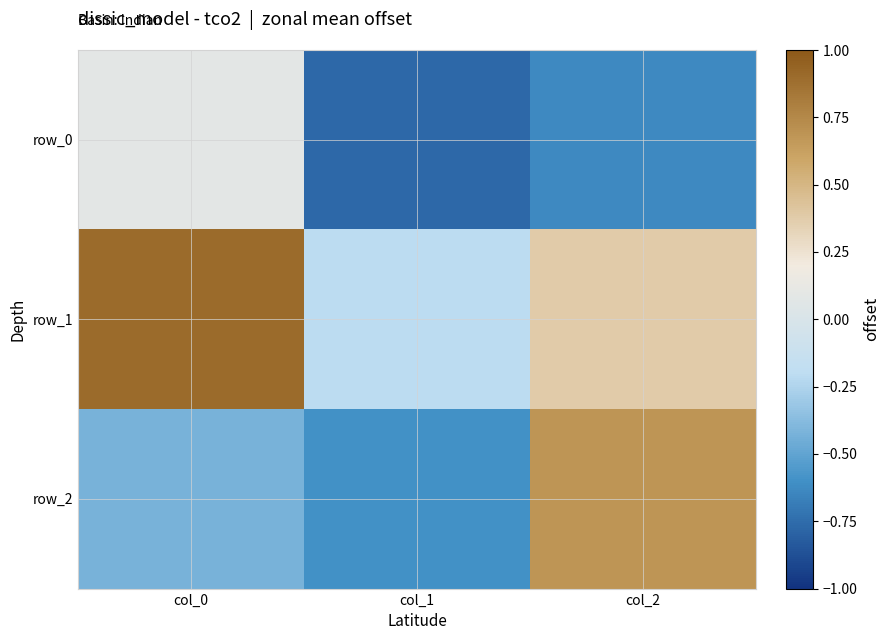

Which series changed the most between col_0 and col_2?

row_2